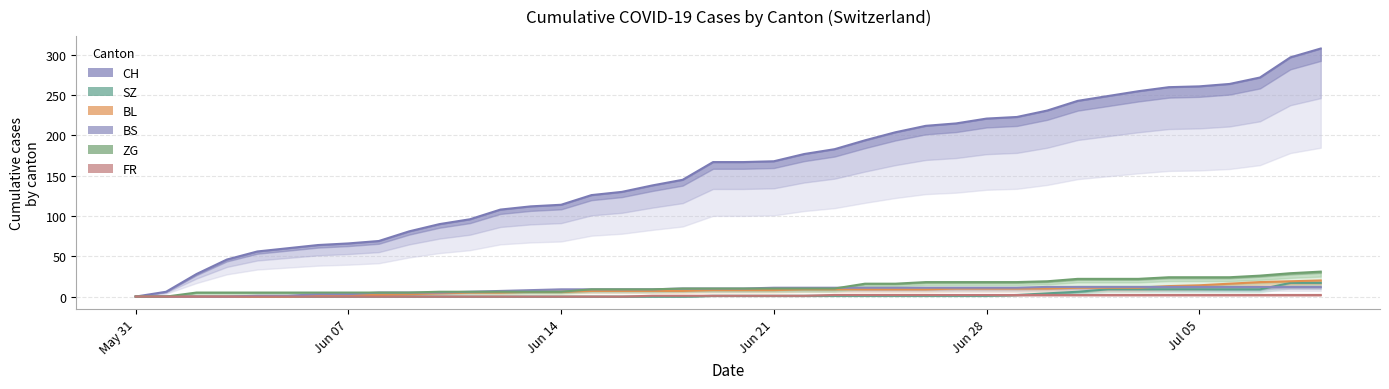

Which series has the largest total across all categories?

CH